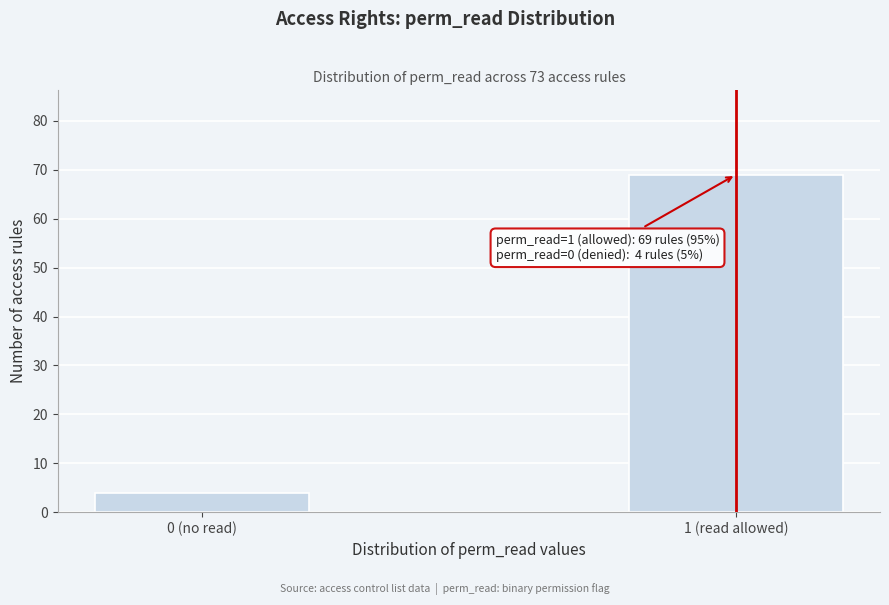

Reading left to right, what are all the values shown in this chart?

4	69